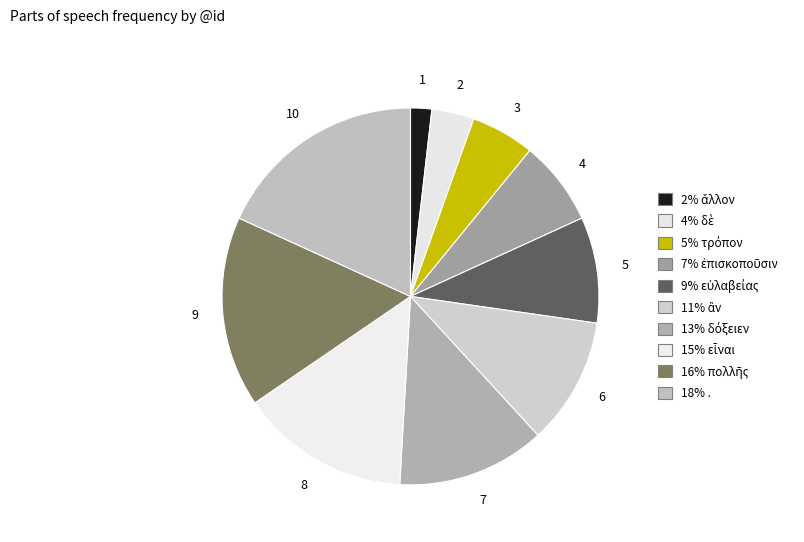

Which slice is the largest?

.